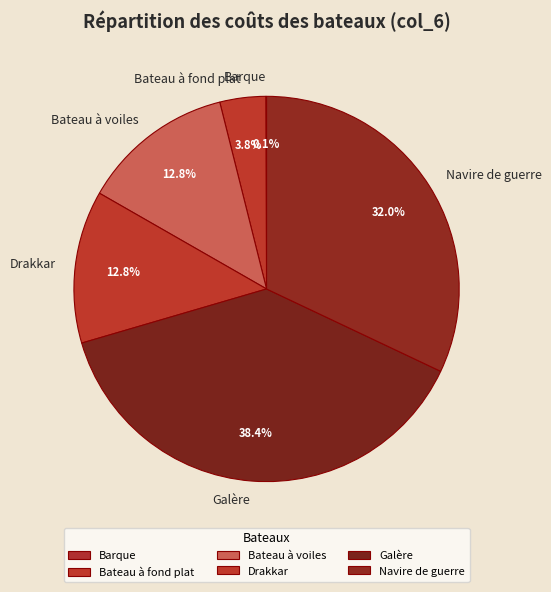

Which slice is the largest?

Galère